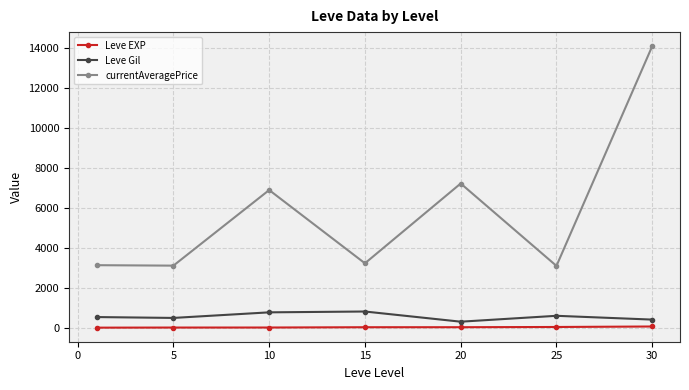

List the series in order of their peak value, lowest first.

Leve EXP, Leve Gil, currentAveragePrice